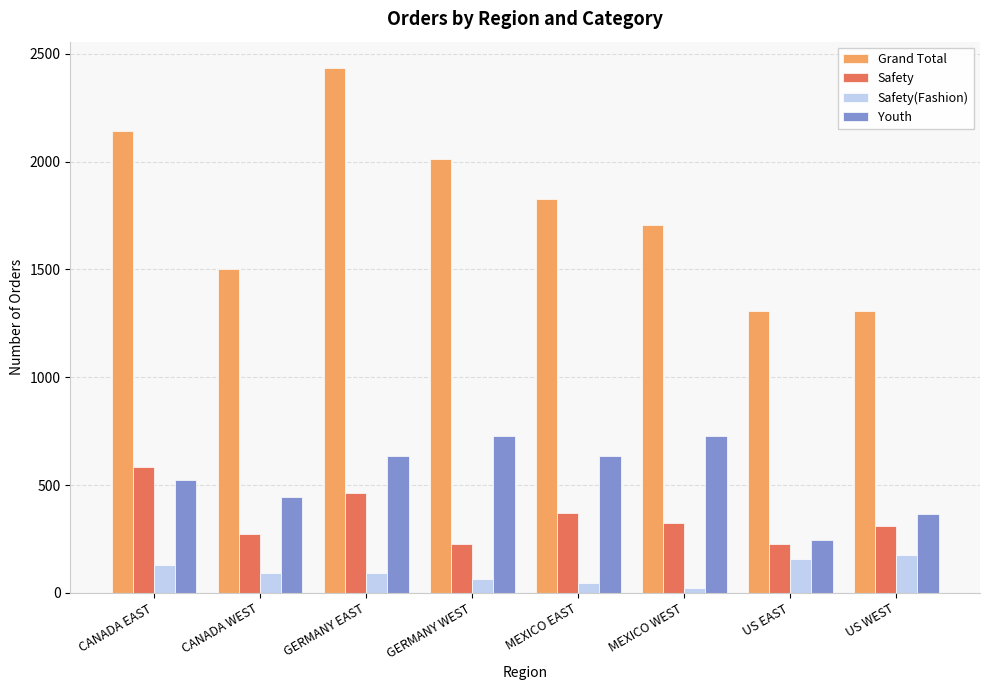

How many values in the Grand Total series are below 1829?

4